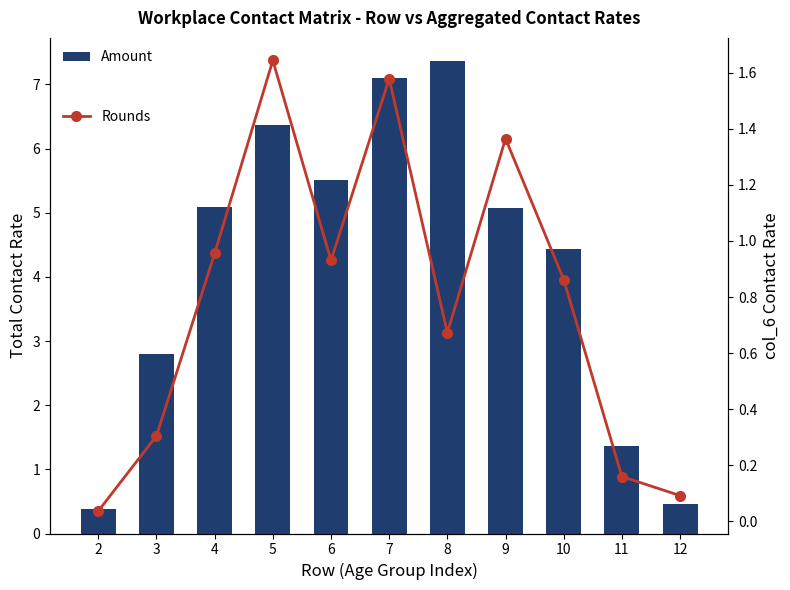

List the labels in order of Rounds value, largest first.

5, 7, 9, 4, 6, 10, 8, 3, 11, 12, 2